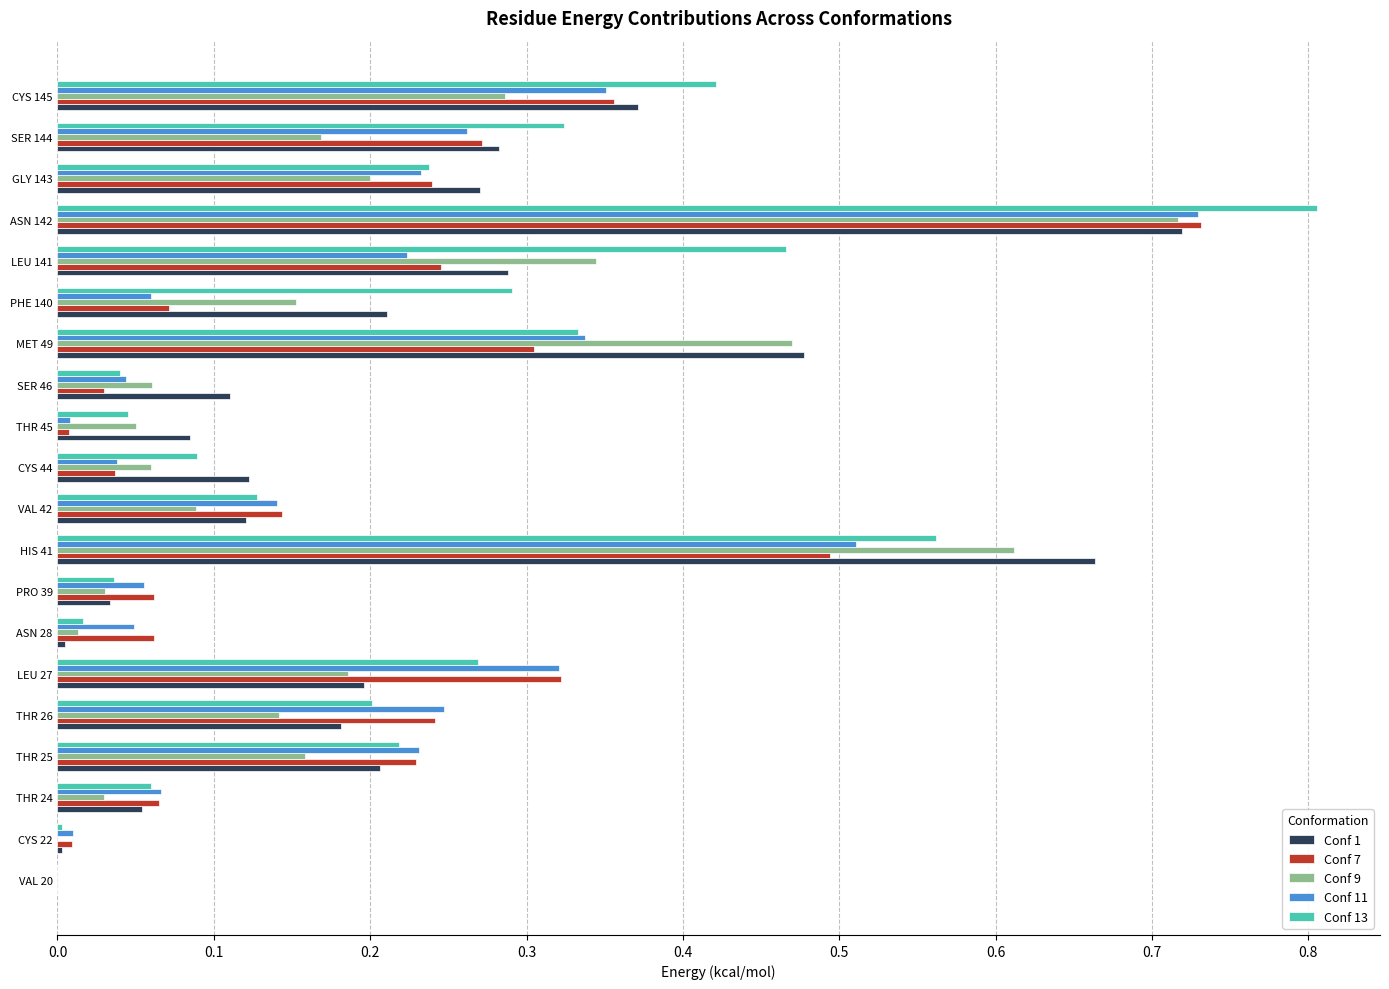

Which category has the highest value in the Conf 1 series?

ASN 142